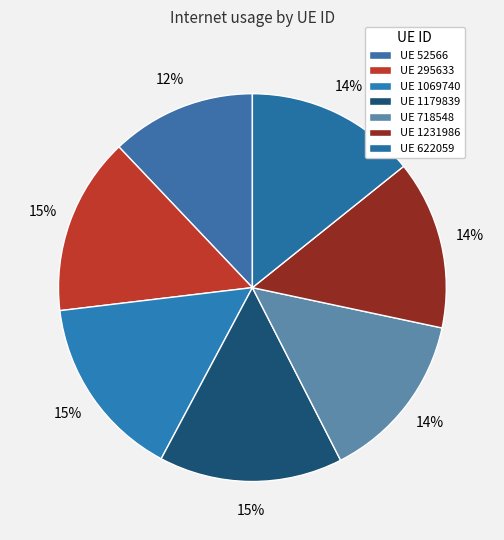

How many slices are in this pie chart?

7